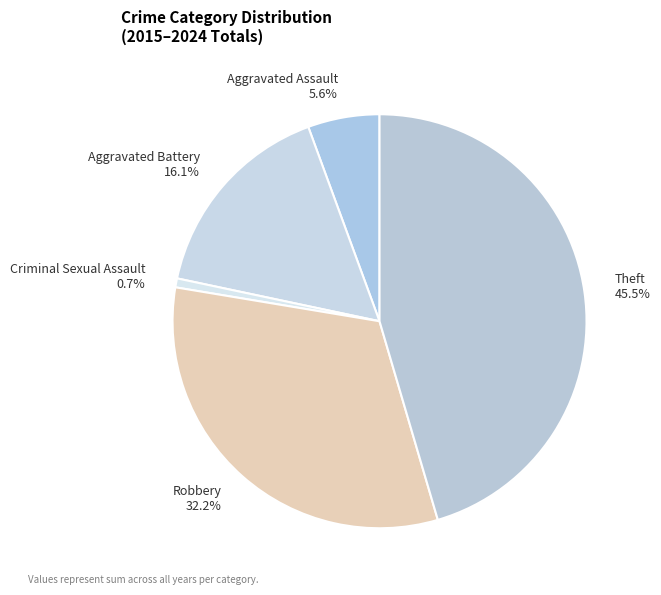

To the nearest percent, what portion does Criminal Sexual Assault represent?

1%